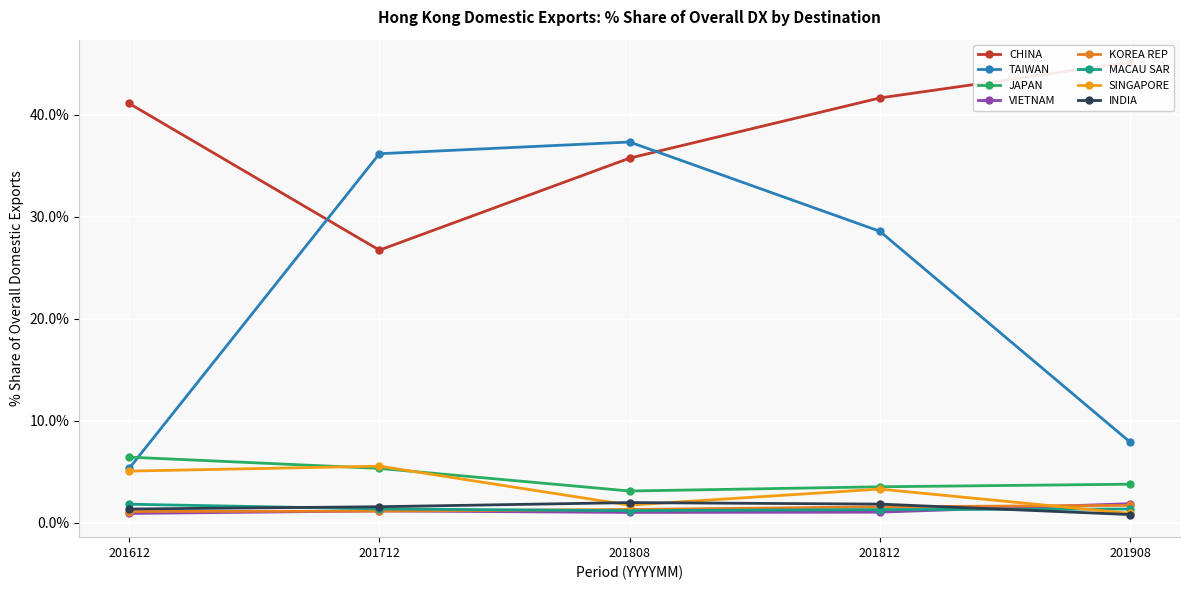

The 201808_% Share series shows 1.2 at MACAU SAR. True or false?

True